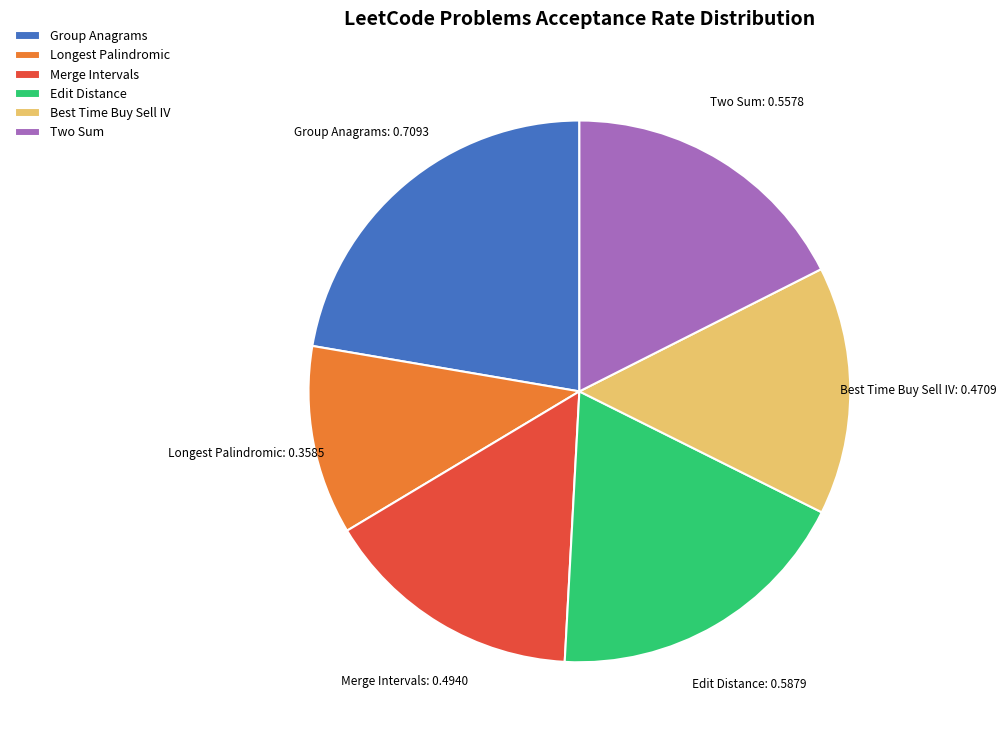

How many segments does this pie chart have?

6